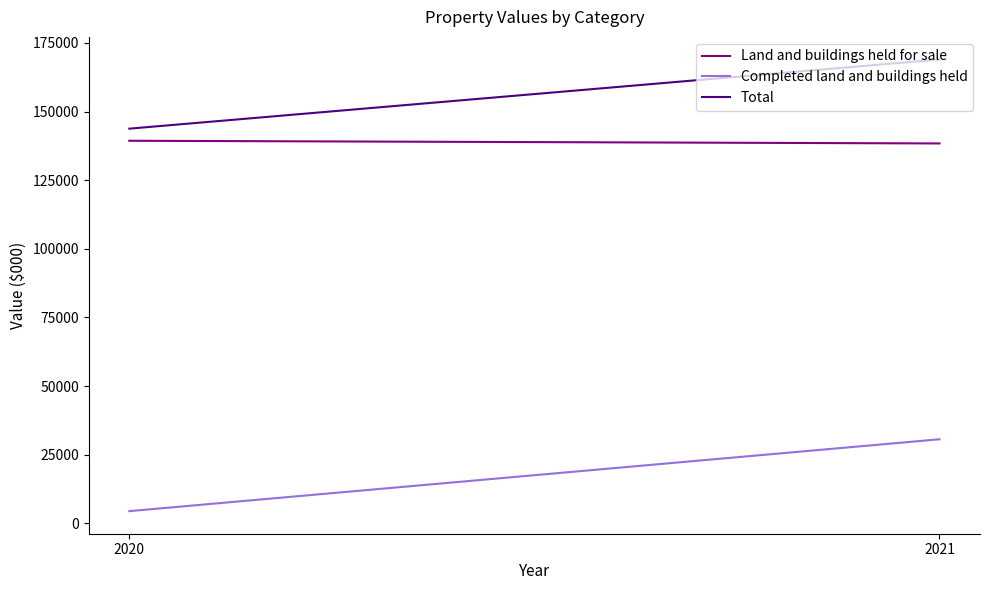

Which category has the lowest value in the Total series?

2020